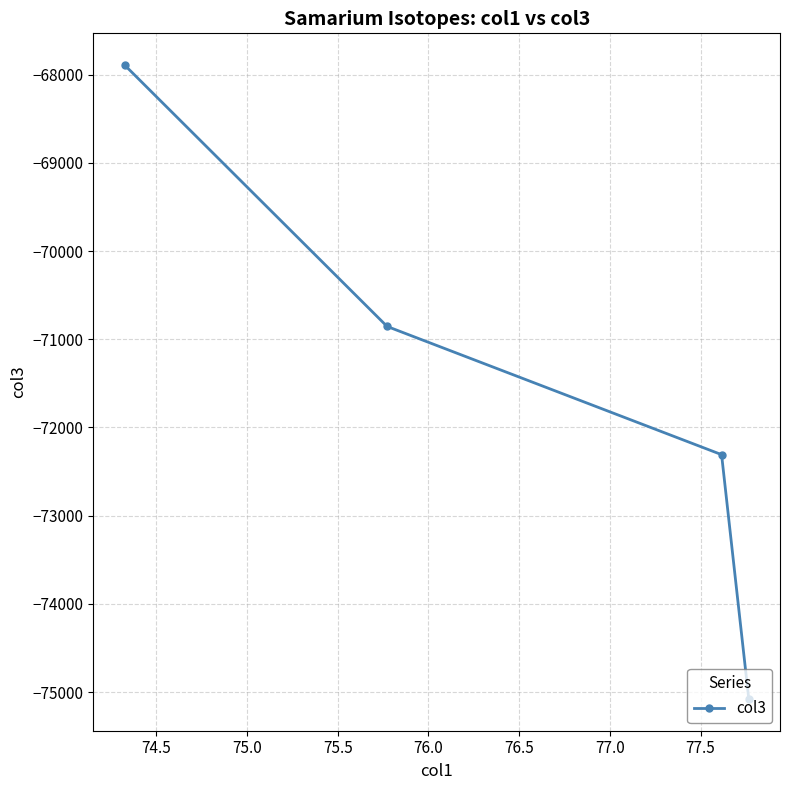

How many data points does each series have?

4